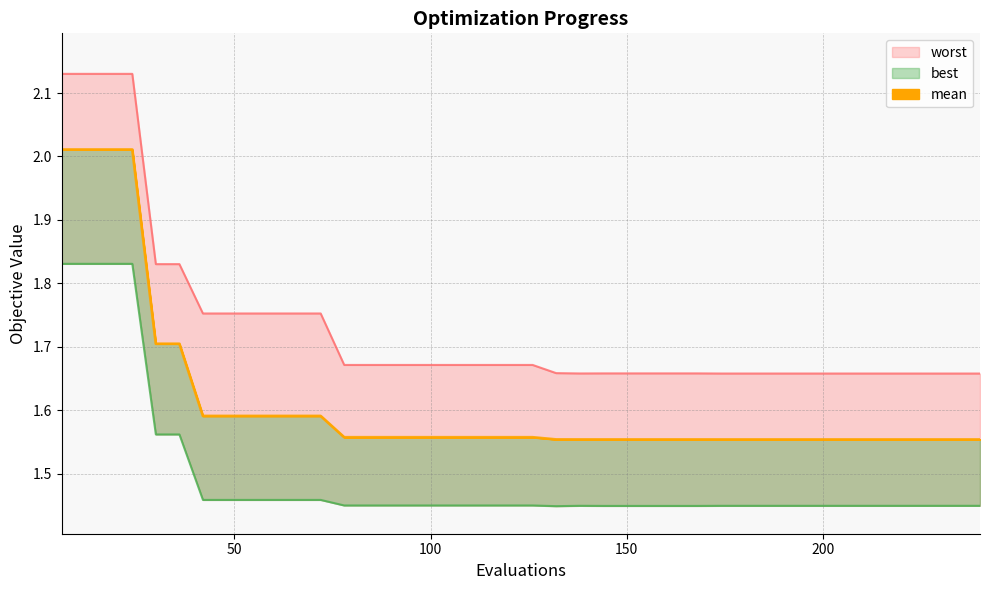

What is the value of the mean point at the 16th from the left?

1.6